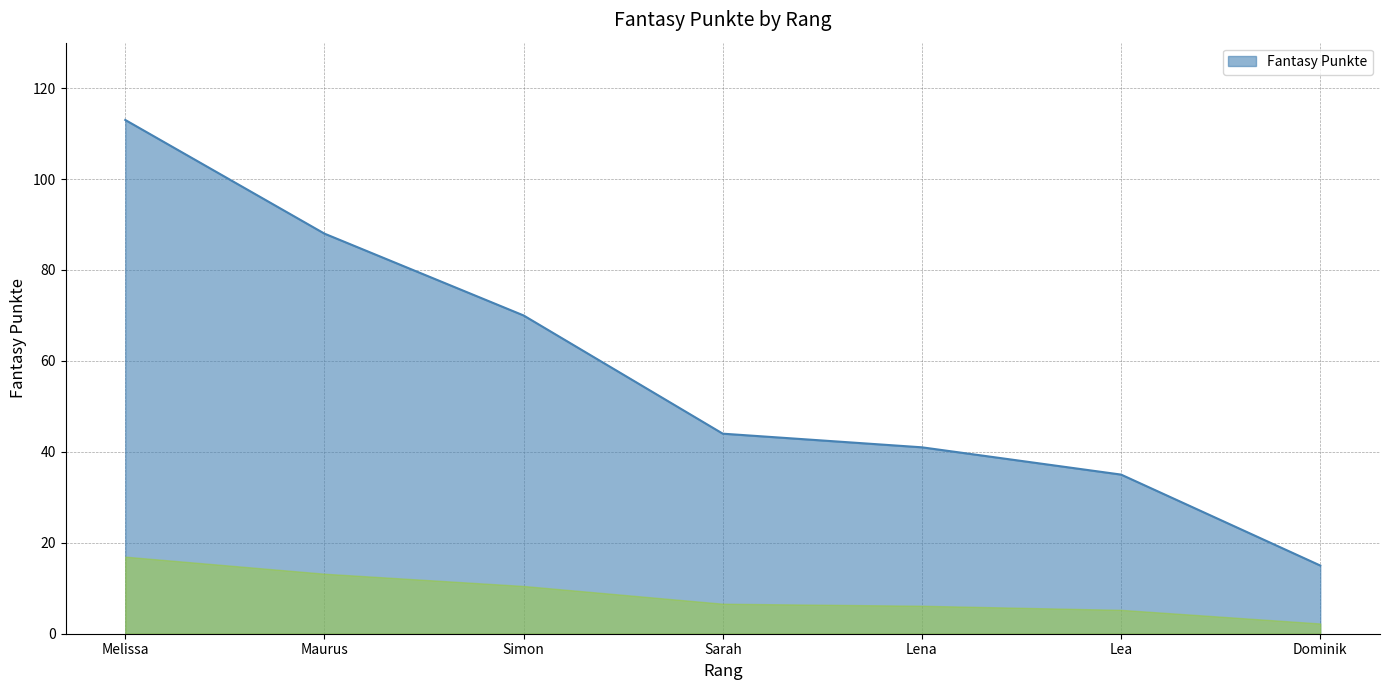

Is it true that the value at Melissa is 23?

False